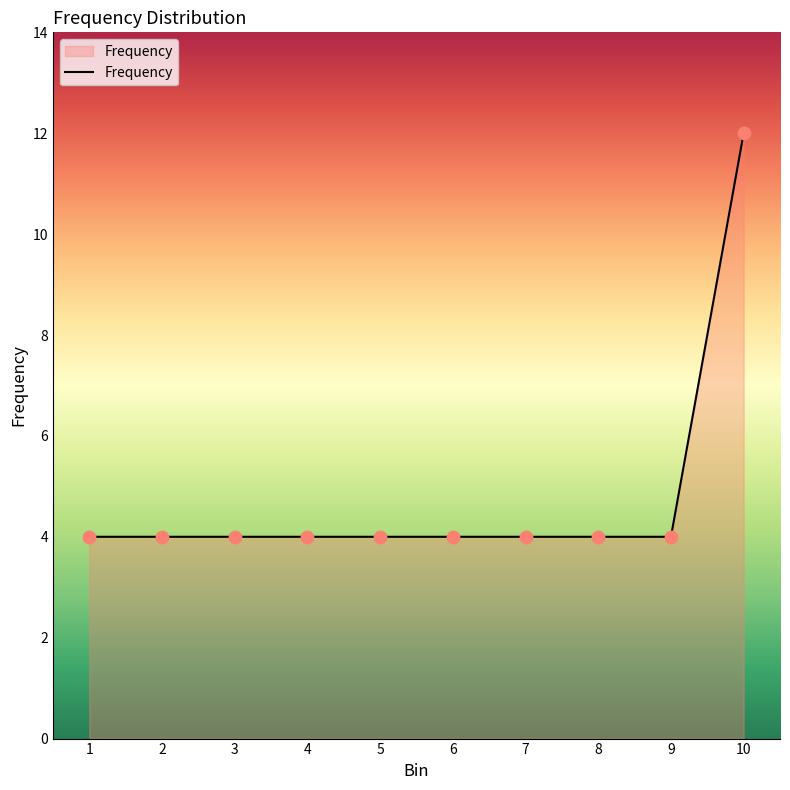

What is the change in value from 6 to 10?

+8